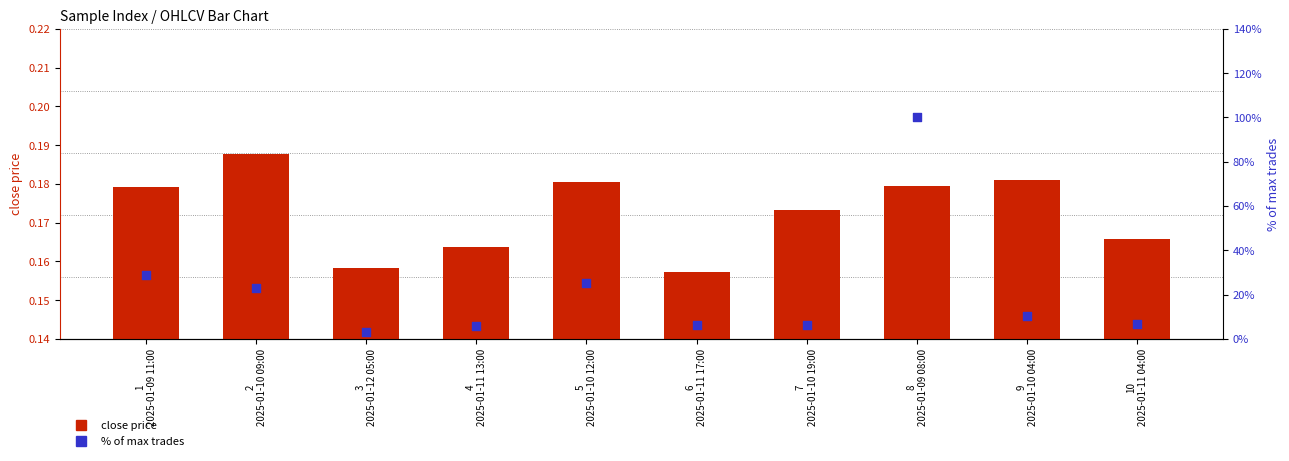

At which category is the sum across all series the highest?

8
2025-01-09 08:00